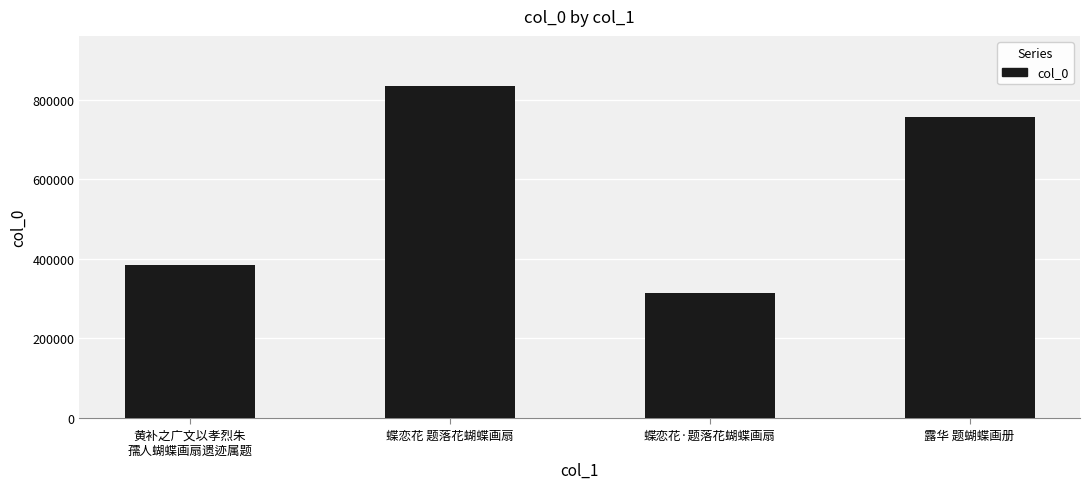

What value does the data have at 黄补之广文以孝烈朱
孺人蝴蝶画扇遗迹属题?

385832